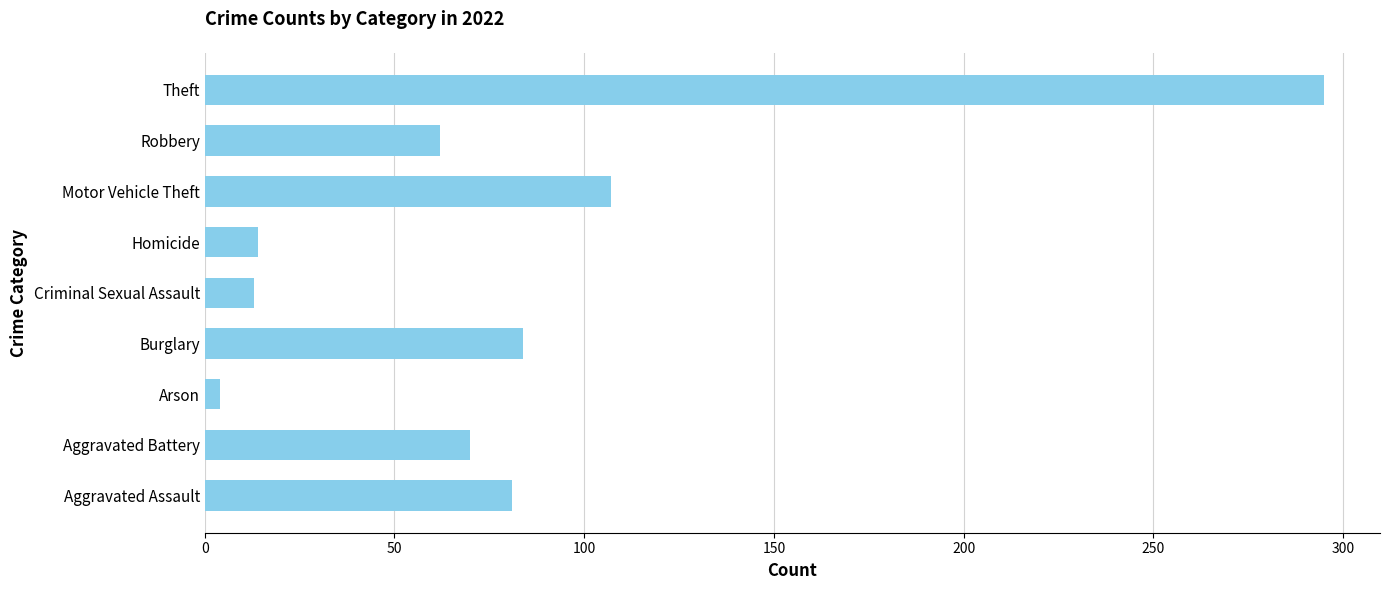

What value does the data have at Theft?

295